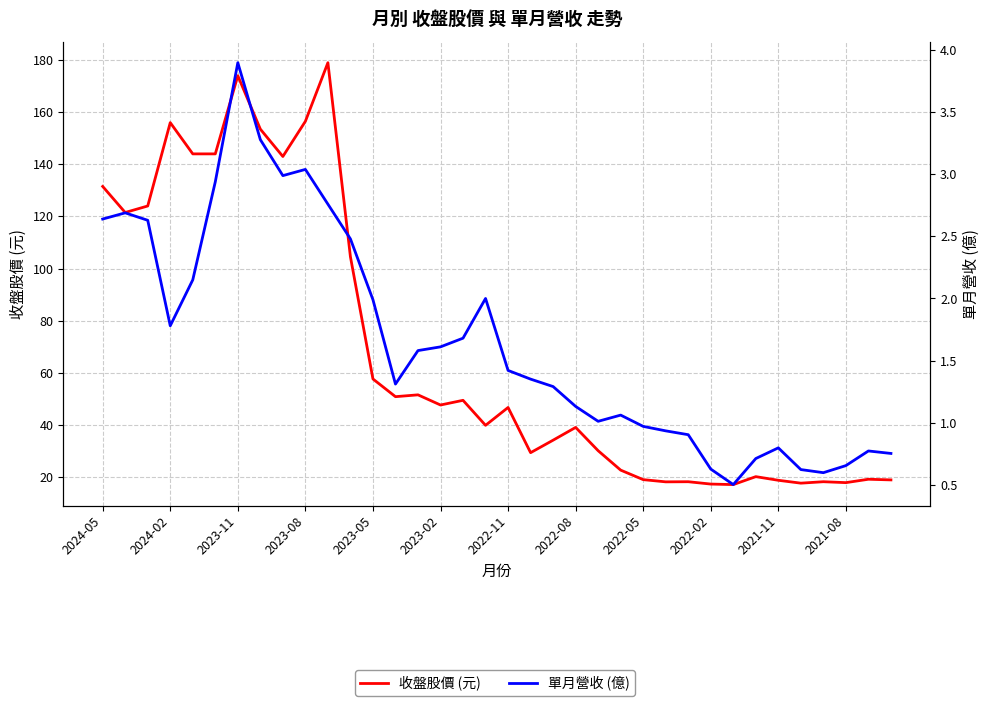

What is the sum of the 單月營收 (億) values at 34 and 35?

1.5